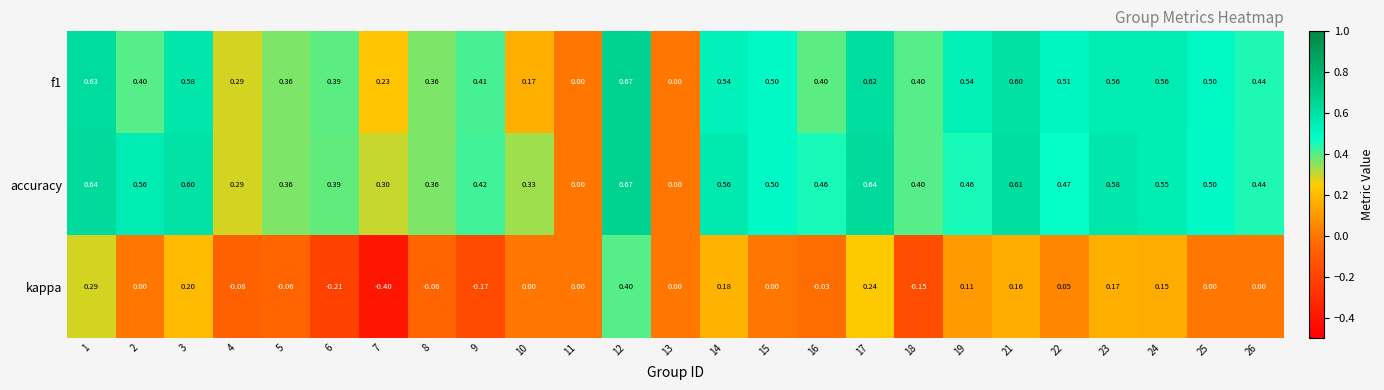

Which series has the widest spread of values?

kappa